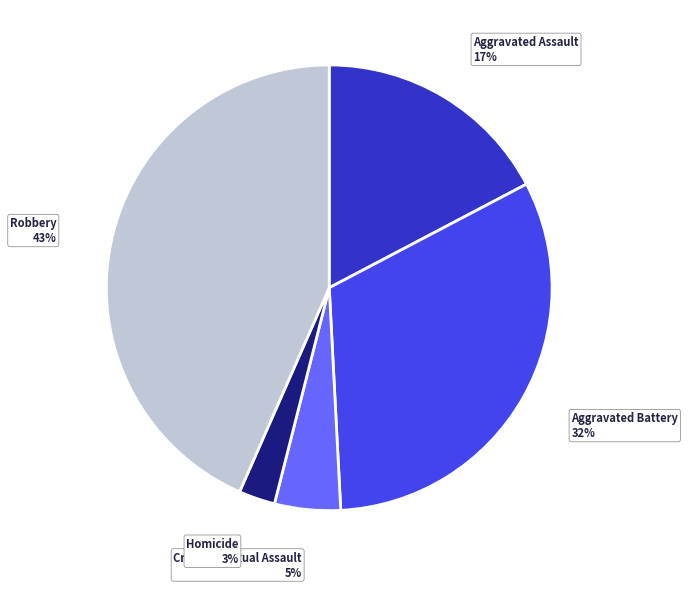

Is there any slice that represents more than half of the pie?

No